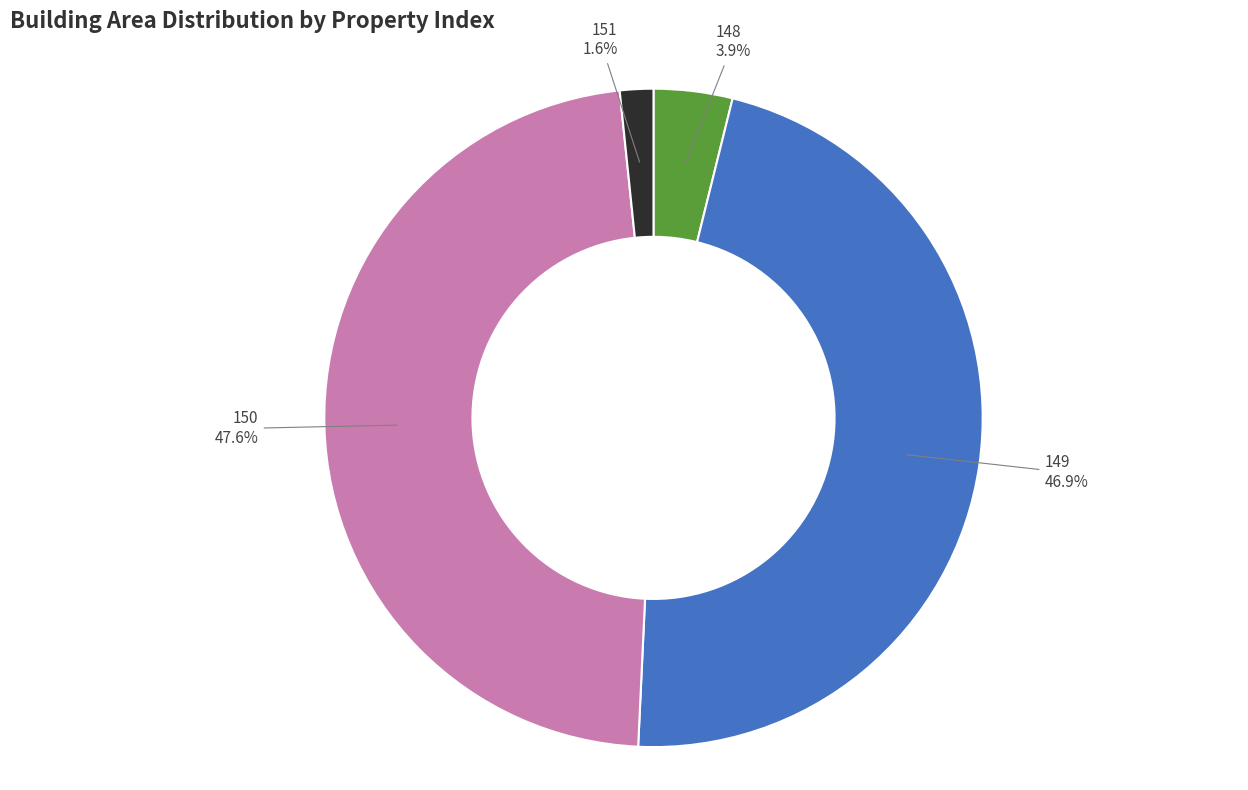

What is the largest slice in the pie chart?

150